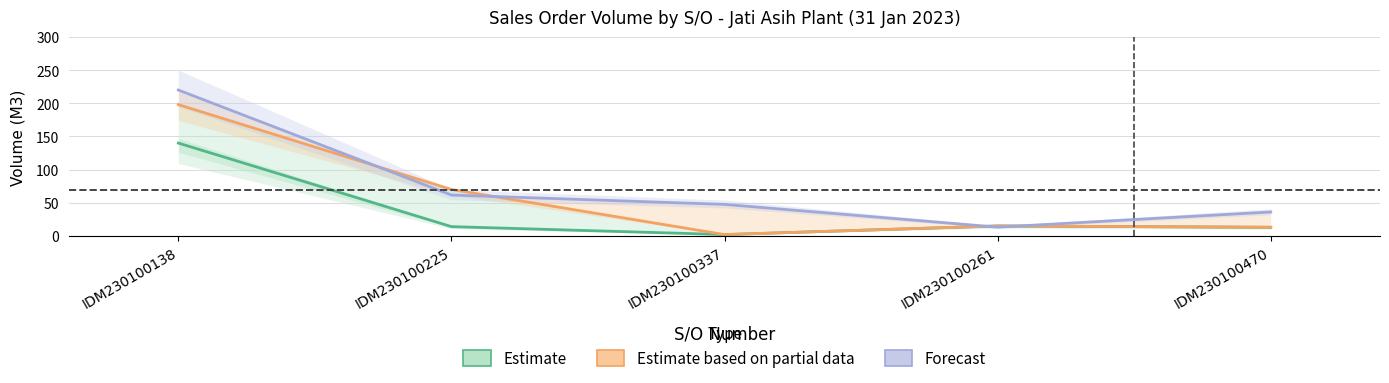

Reading right to left, what are all the values shown in this chart?

Estimate: 13.0	15.0	2.0	14.0	140.0
Estimate based on partial data: 13.0	15.0	2.0	70.0	198.0
Forecast: 36.1	13.2	47.5	61.6	220.0